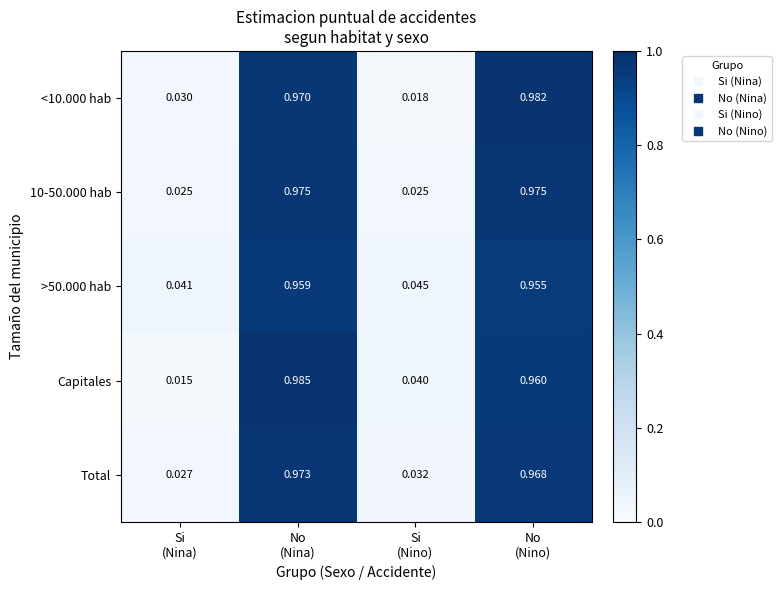

Between No
(Nina) and Si
(Nino), which series saw the biggest shift?

<10.000 hab